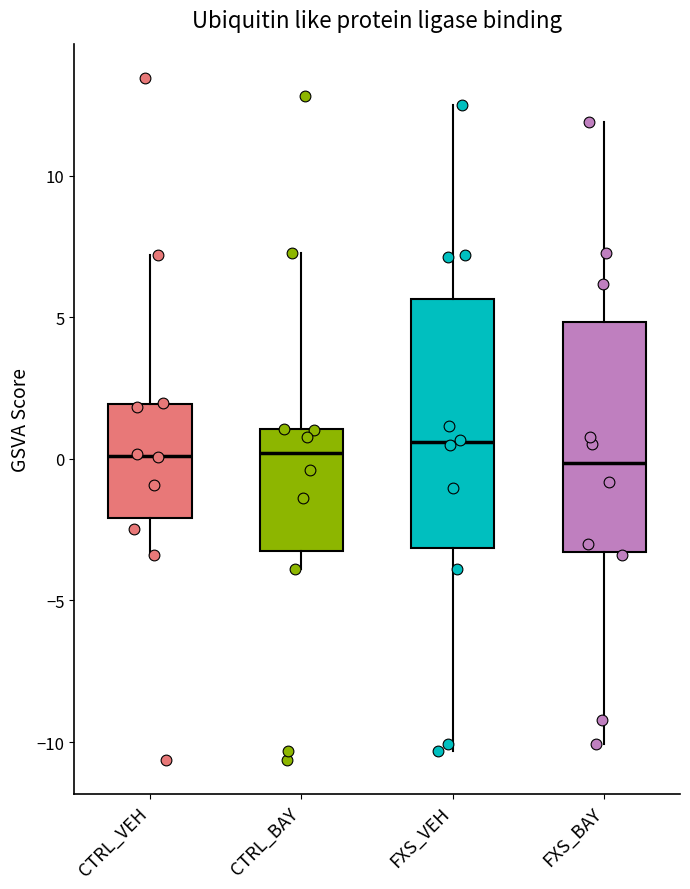

Where is the upper edge of the box for FXS_BAY on the y-axis? The values are not printed on the chart, so give them approximately, as read against the axis.

5.0